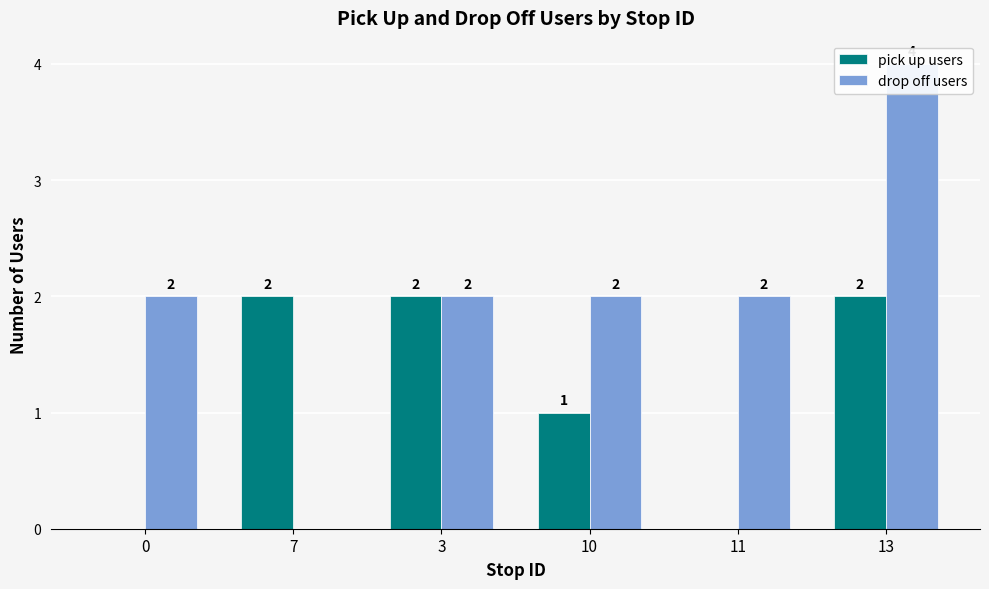

Which series has the largest total across all categories?

drop off users